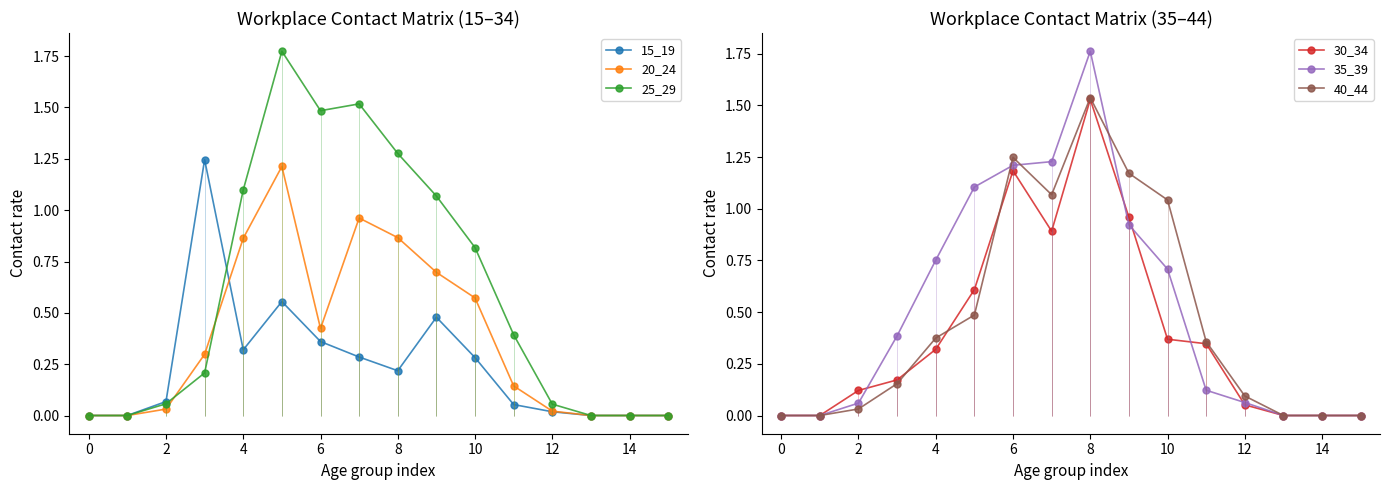

Is it true that 25_29 equals 0.9 at 14?

False